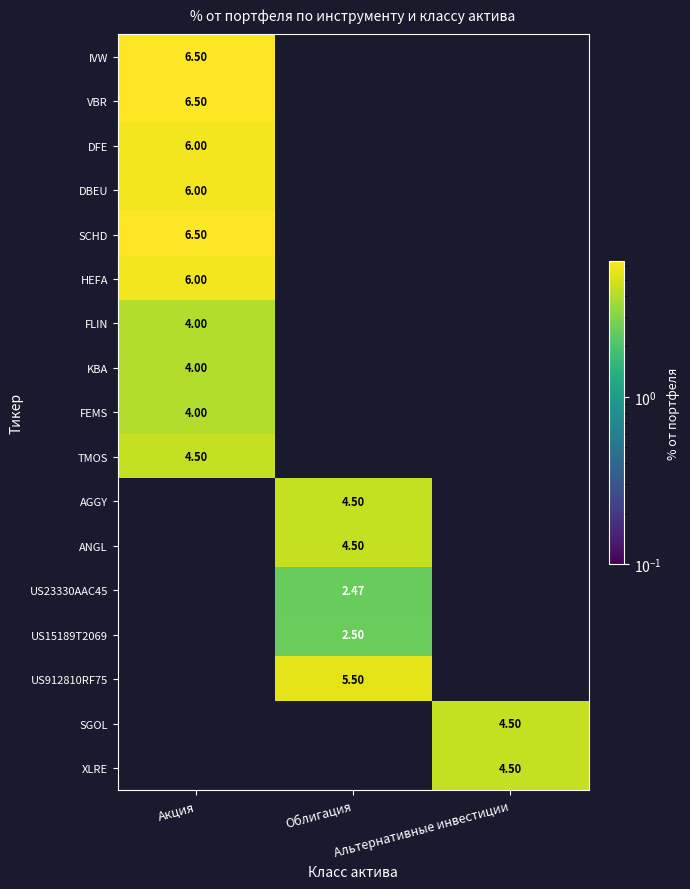

At which label does VBR reach its minimum?

Акция